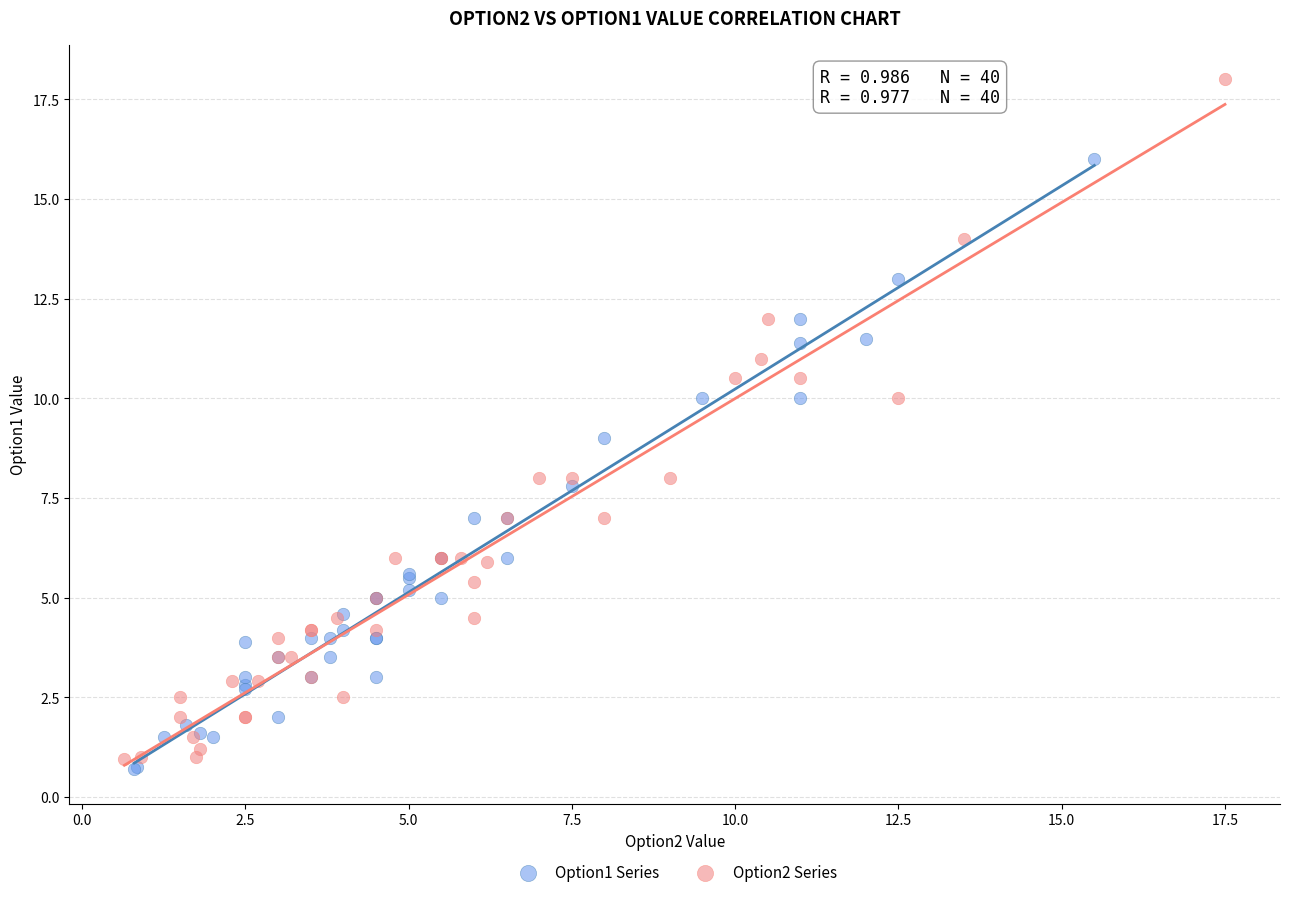

Which series contains the lowest Y value?

Option1 Series